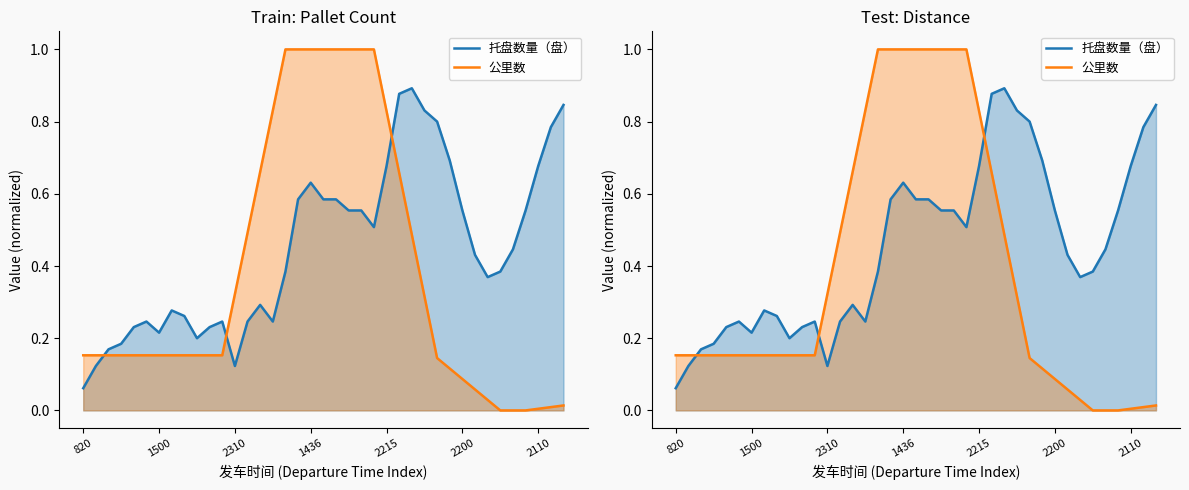

Reading left to right, list all the values displayed in this chart.

托盘数量（盘）: 0.1	0.1	0.2	0.2	0.2	0.2	0.2	0.3	0.3	0.2	0.2	0.2	0.1	0.2	0.3	0.2	0.4	0.6	0.6	0.6	0.6	0.6	0.6	0.5	0.7	0.9	0.9	0.8	0.8	0.7	0.6	0.4	0.4	0.4	0.4	0.6	0.7	0.8	0.8
公里数: 0.2	0.2	0.2	0.2	0.2	0.2	0.2	0.2	0.2	0.2	0.2	0.2	0.3	0.5	0.7	0.8	1.0	1.0	1.0	1.0	1.0	1.0	1.0	1.0	0.8	0.7	0.5	0.3	0.1	0.1	0.1	0.1	0.0	0.0	0.0	0.0	0.0	0.0	0.0